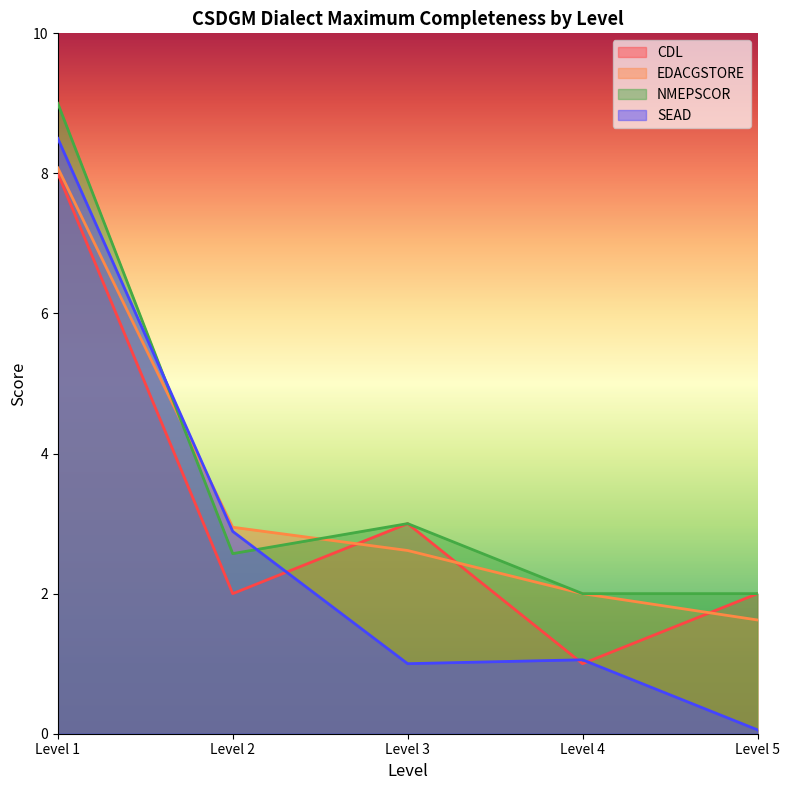

What is the sum of all SEAD values?

13.5